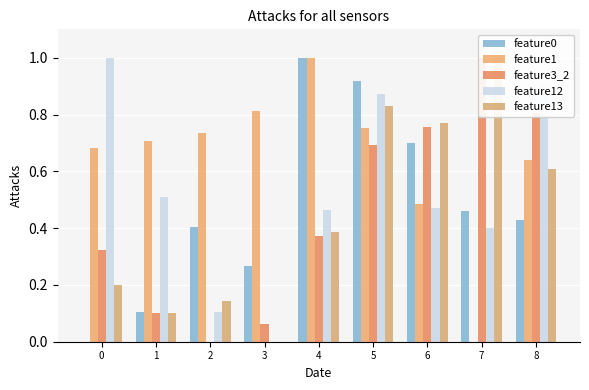

What is the approximate value of feature13 at 6?

0.8